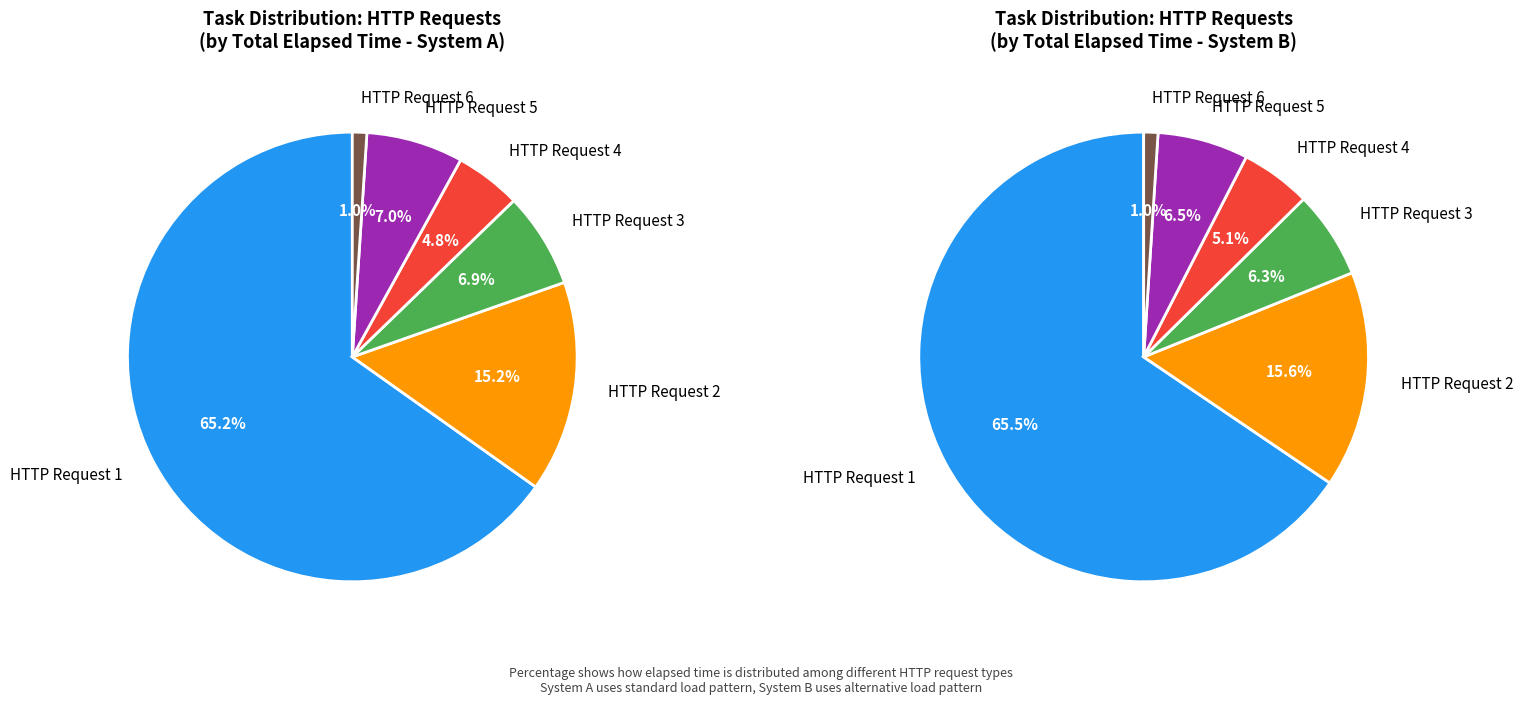

Count the number of slices in the pie.

6